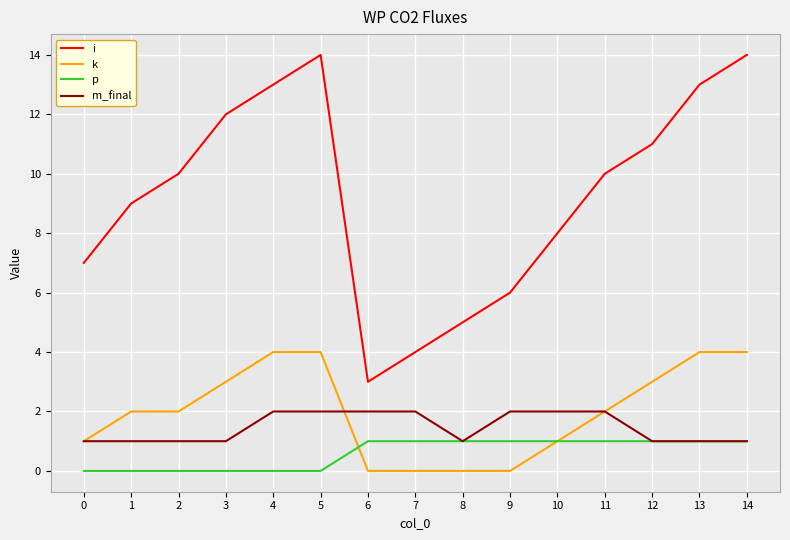

Reading left to right, extract all data points from this chart.

i: 7	9	10	12	13	14	3	4	5	6	8	10	11	13	14
k: 1	2	2	3	4	4	0	0	0	0	1	2	3	4	4
p: 0	0	0	0	0	0	1	1	1	1	1	1	1	1	1
m_final: 1	1	1	1	2	2	2	2	1	2	2	2	1	1	1